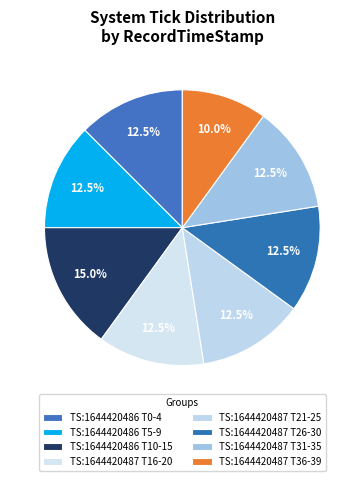

Count the number of slices in the pie.

8